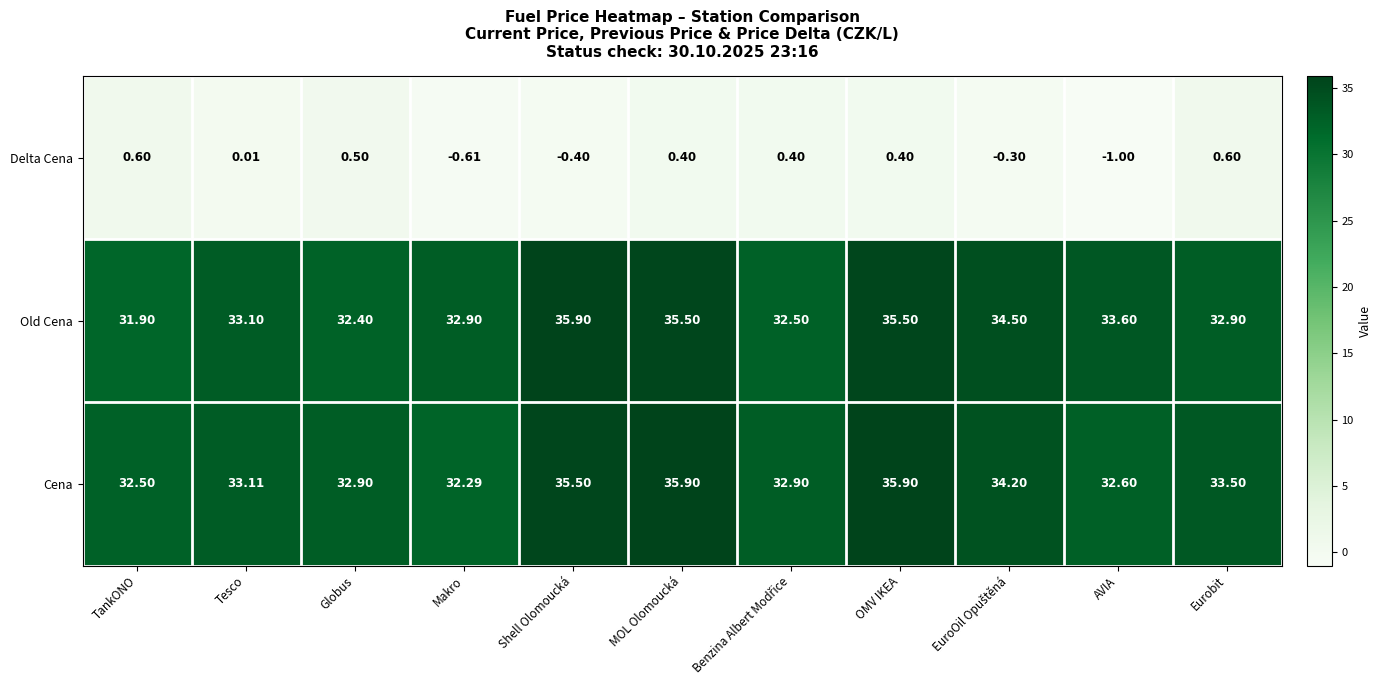

Which series has the largest total across all categories?

Cena